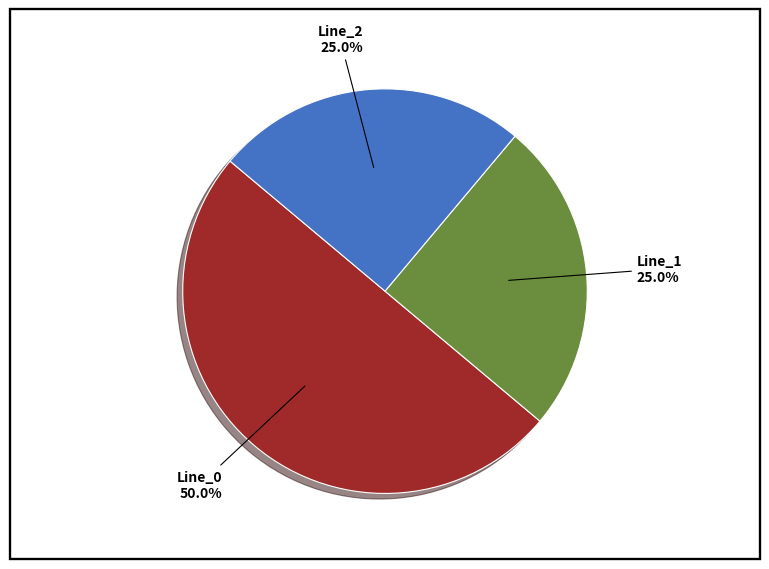

Which has a higher value, Line_0 or Line_2?

Line_0